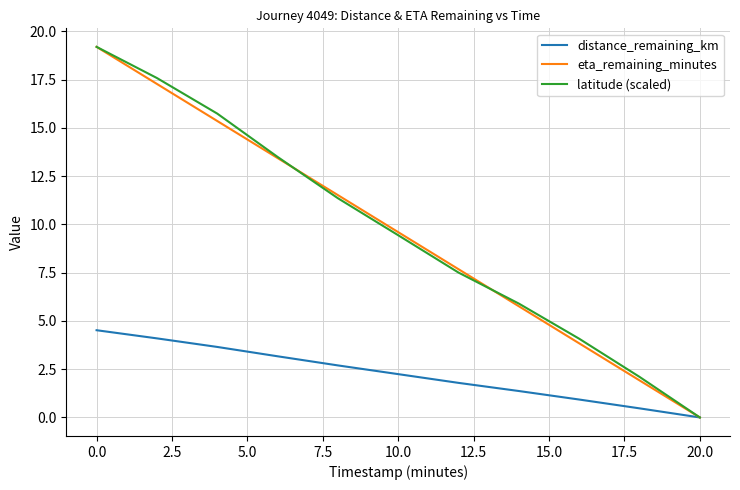

How many lines are shown in the chart?

3